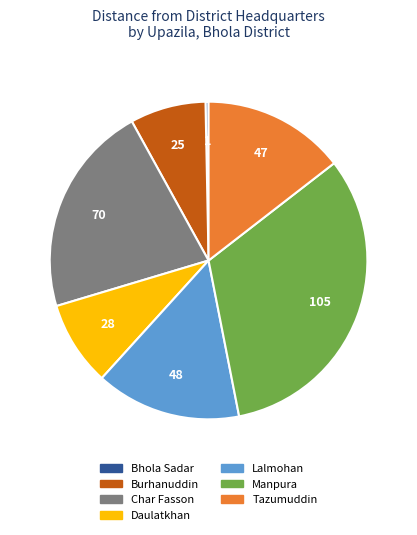

What is the largest slice in the pie chart?

Manpura